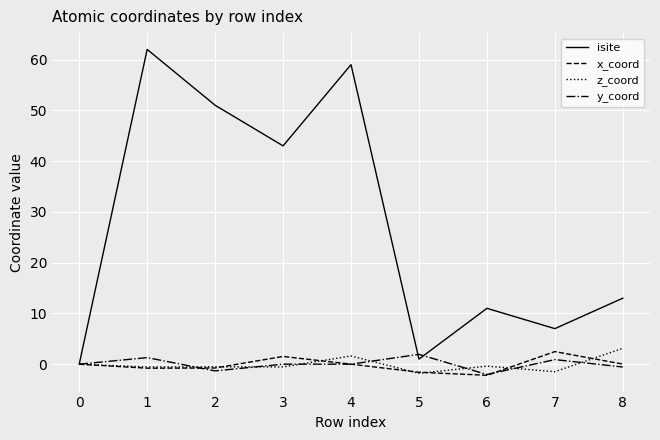

Does the chart display data point markers on the line(s)?

No